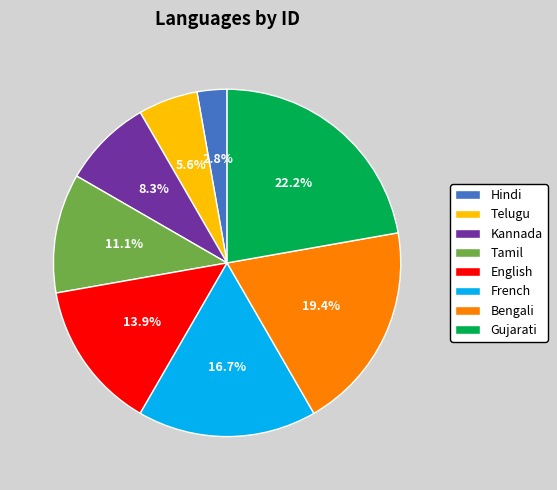

How many segments does this pie chart have?

8